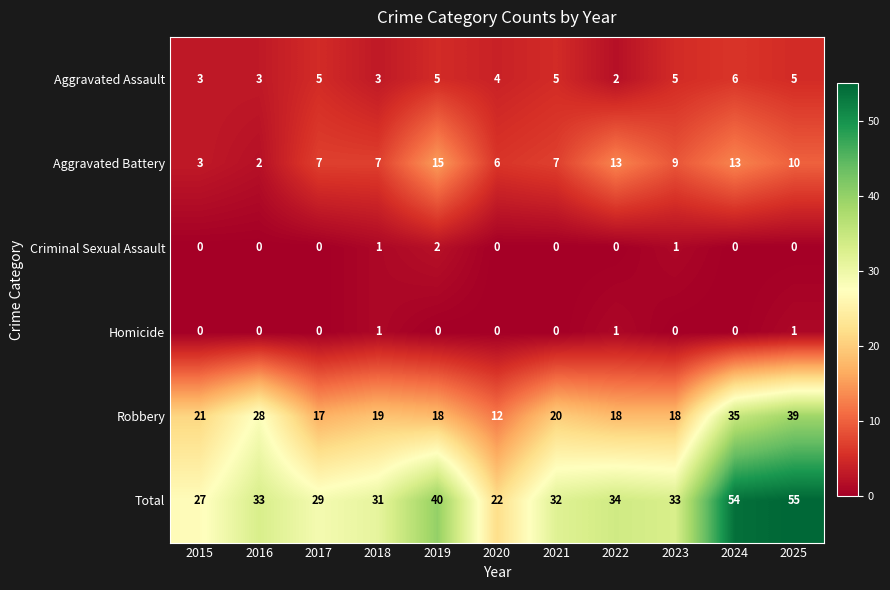

Is it true that Robbery equals 19 at 2018?

True